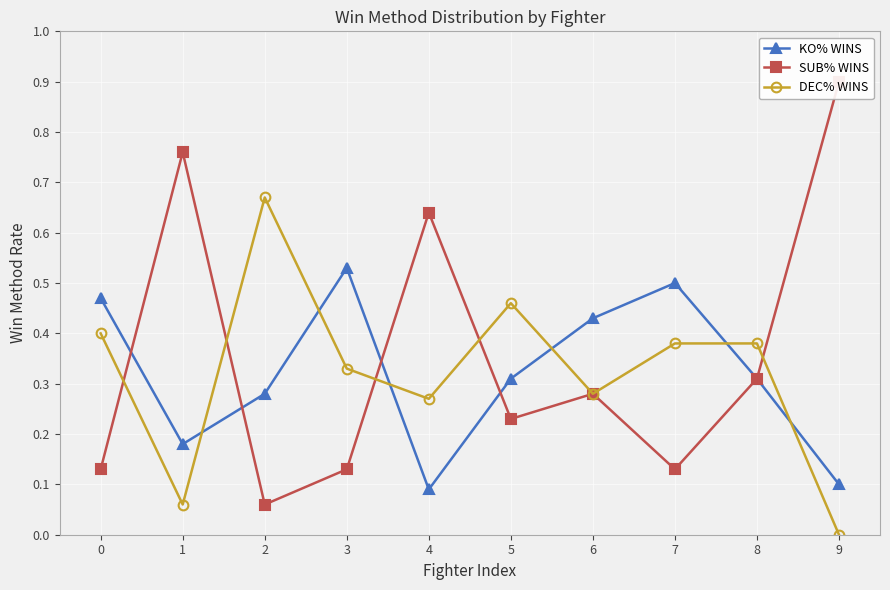

The DEC% WINS series shows 0.5 at 0. True or false?

False